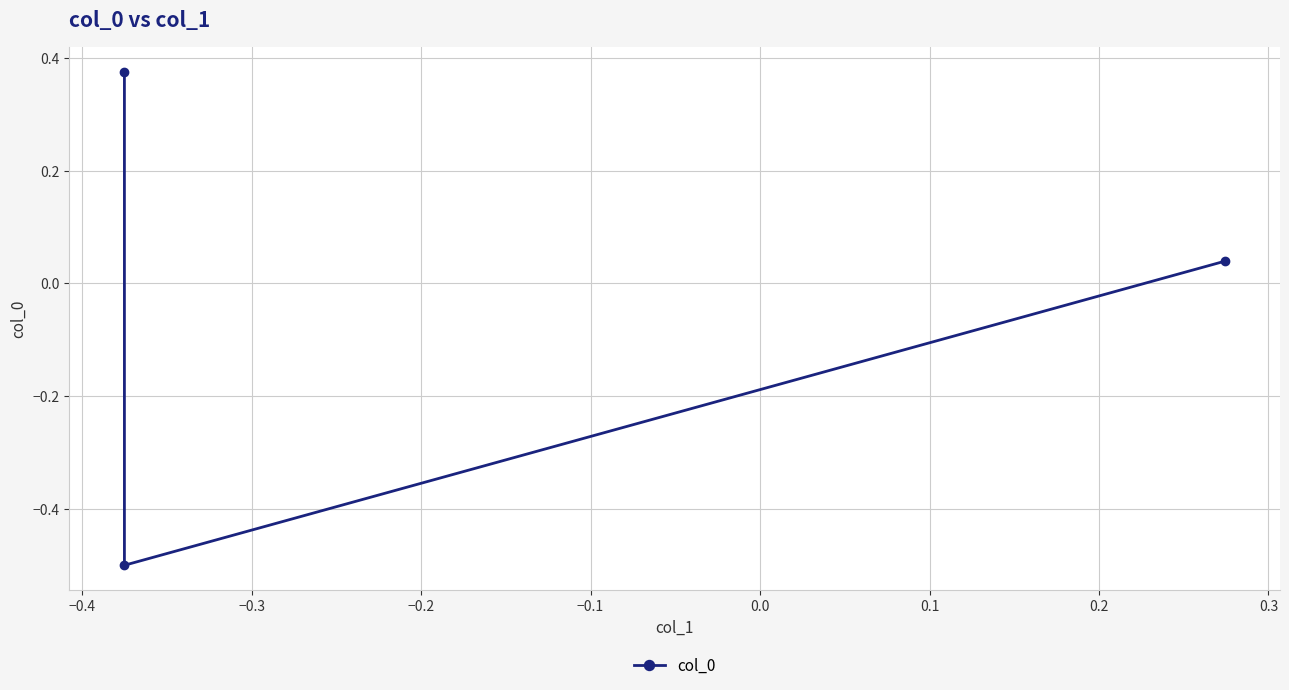

What is the approximate value at −0.4?

-0.5